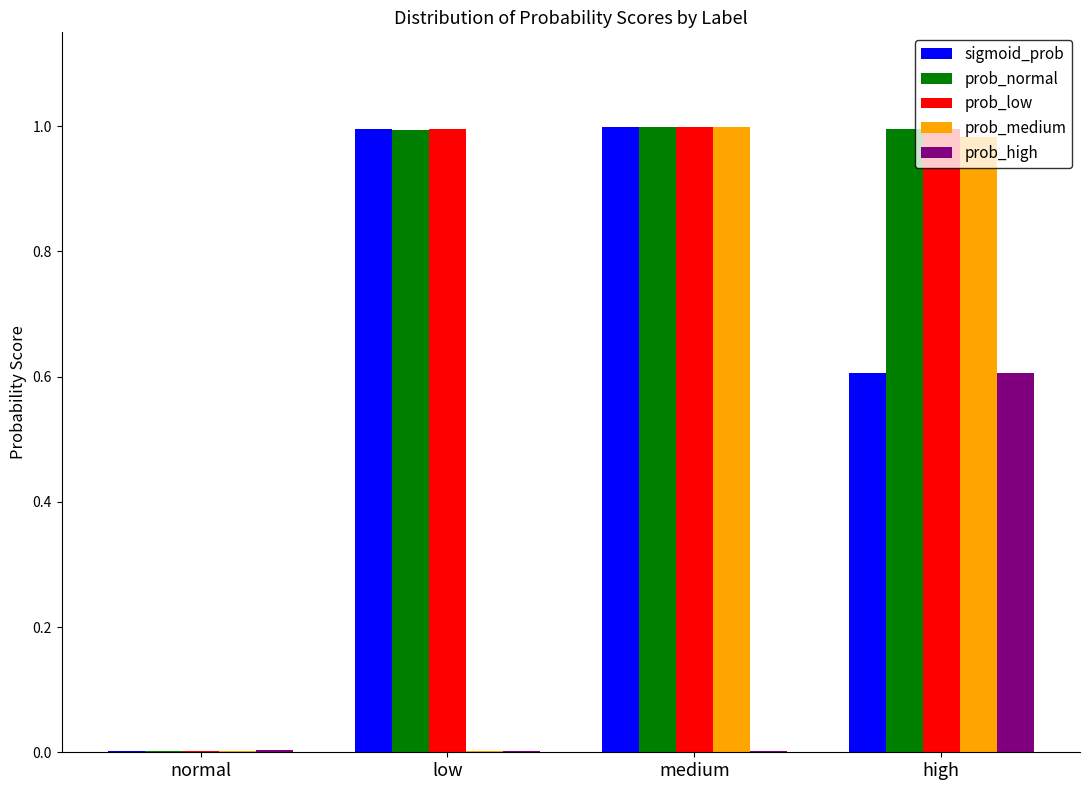

The value of prob_low at high is 1.0. True or false?

True